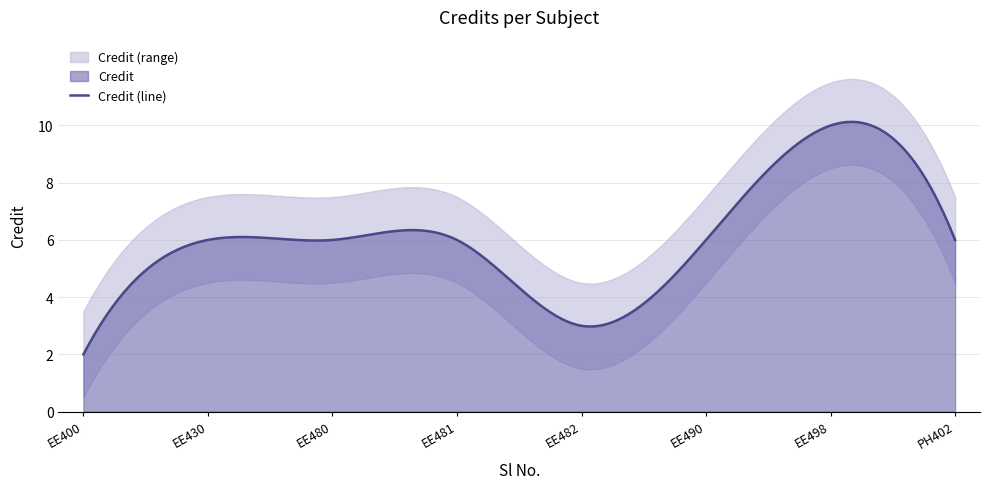

What is the difference between the maximum and minimum values?

8